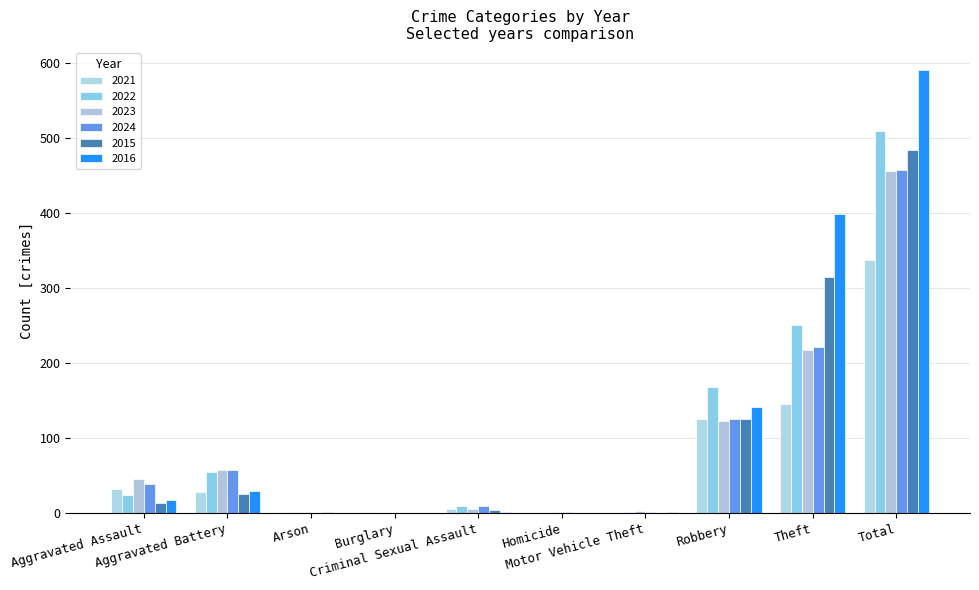

At Aggravated Assault, list the series in order from largest to smallest.

2023, 2024, 2021, 2022, 2016, 2015